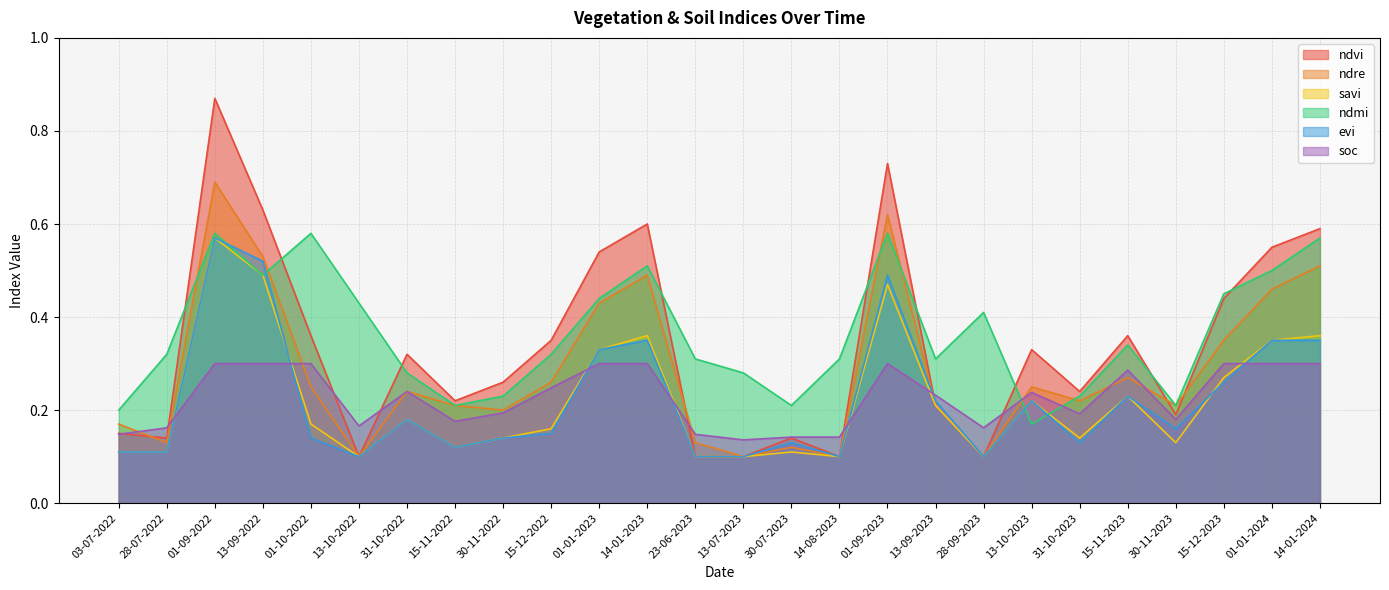

Which series has the largest range (max minus min)?

ndvi